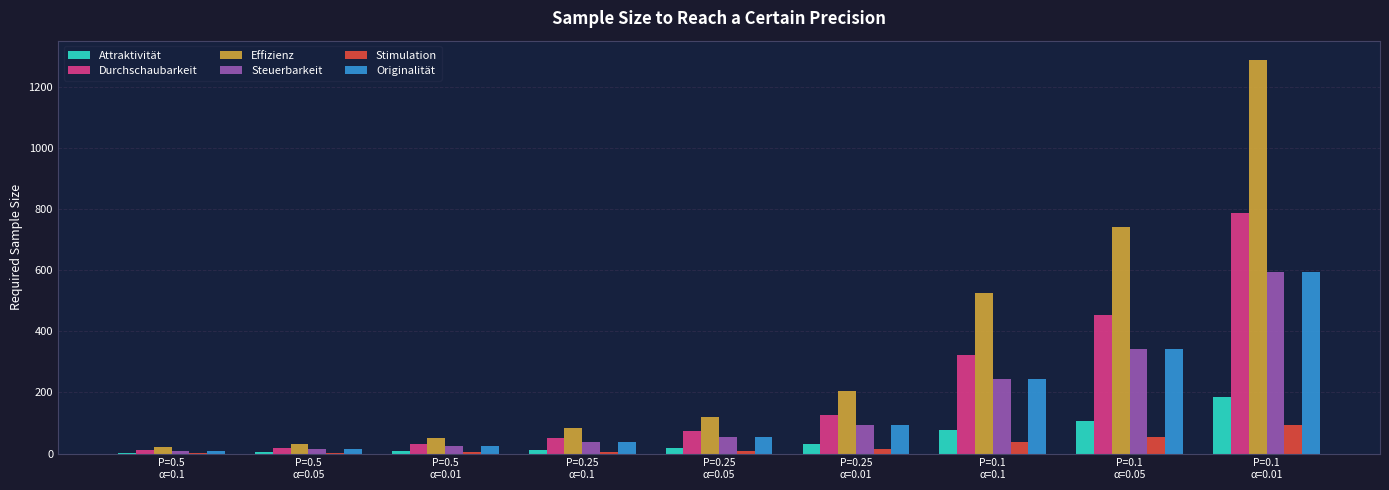

Does the chart contain stacked bars?

No